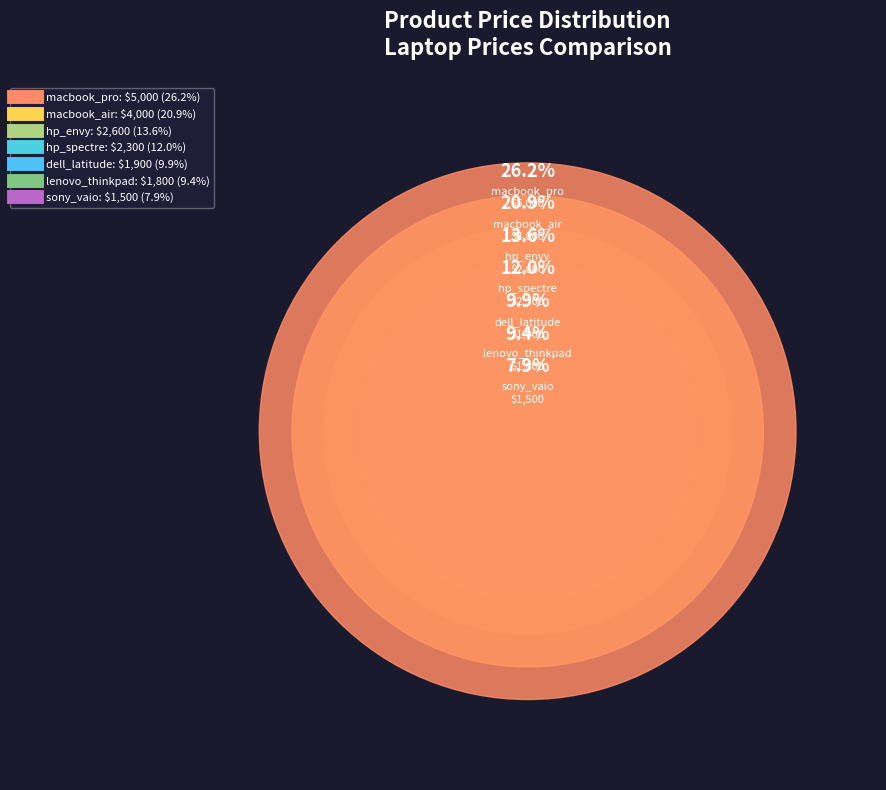

Which category has the biggest portion of the pie?

macbook_pro